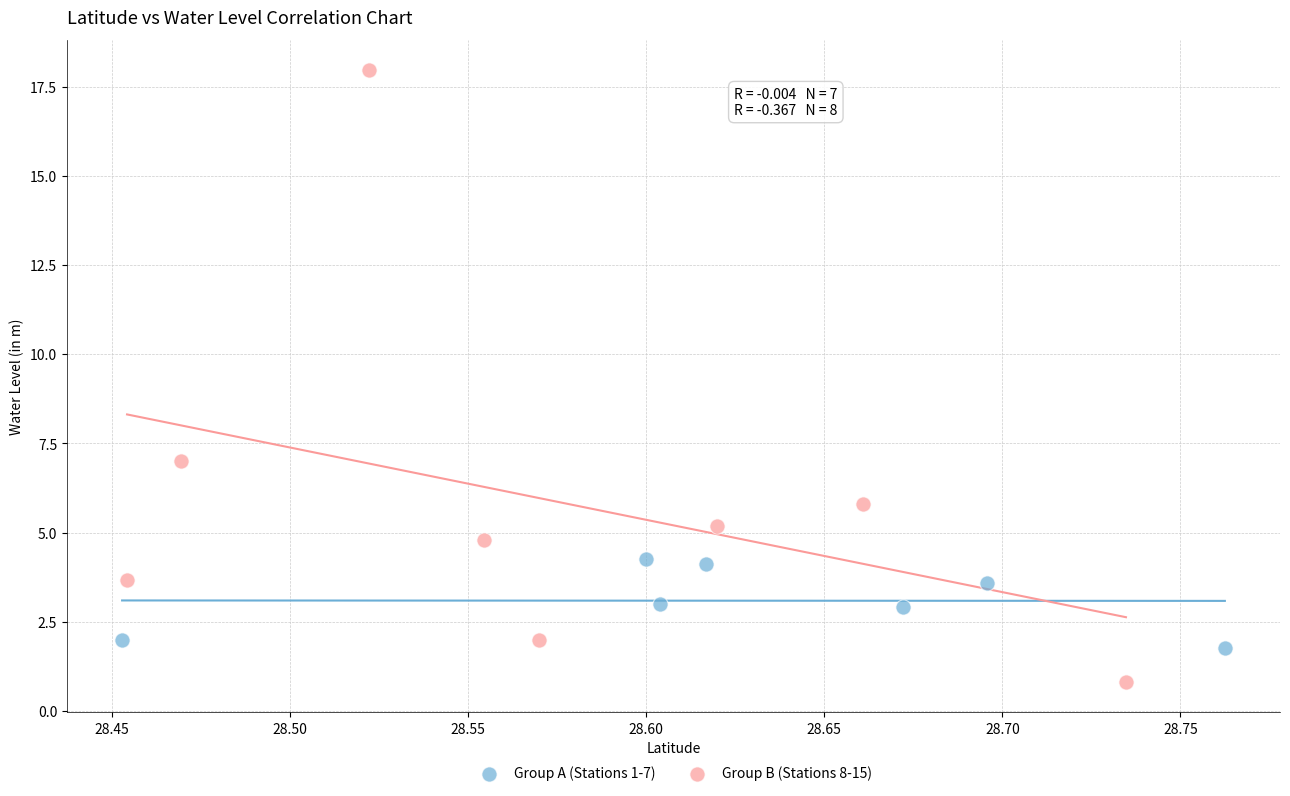

What are all the series names shown in the legend?

Group A (Stations 1-7), Group B (Stations 8-15)